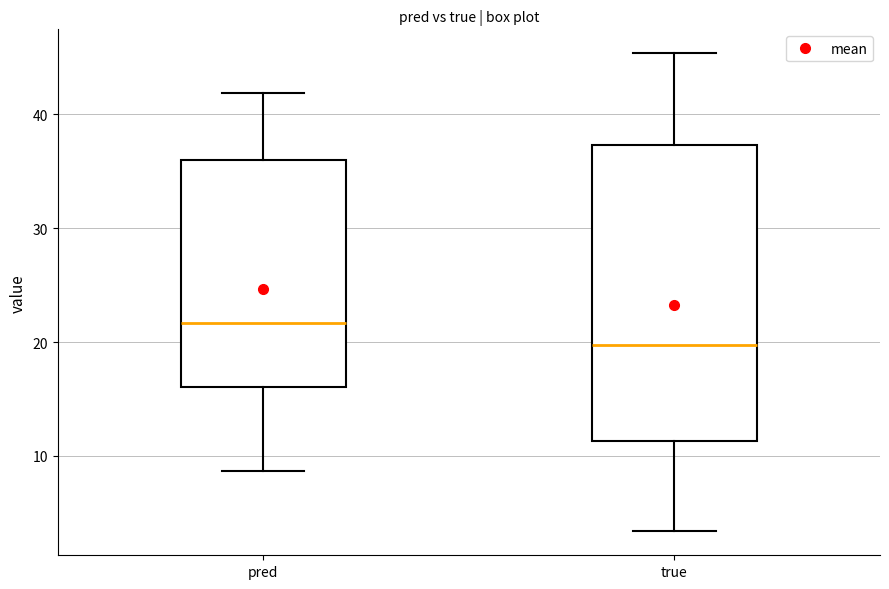

Reading left to right, read every box against the y-axis: the position of its median line, the range the box covers, and the ends of its whiskers. The values are not printed on the chart, so give them approximately, as read against the axis.

pred: median 22, box 16 to 36, whiskers 9 to 42
true: median 20, box 11 to 37, whiskers 3 to 45